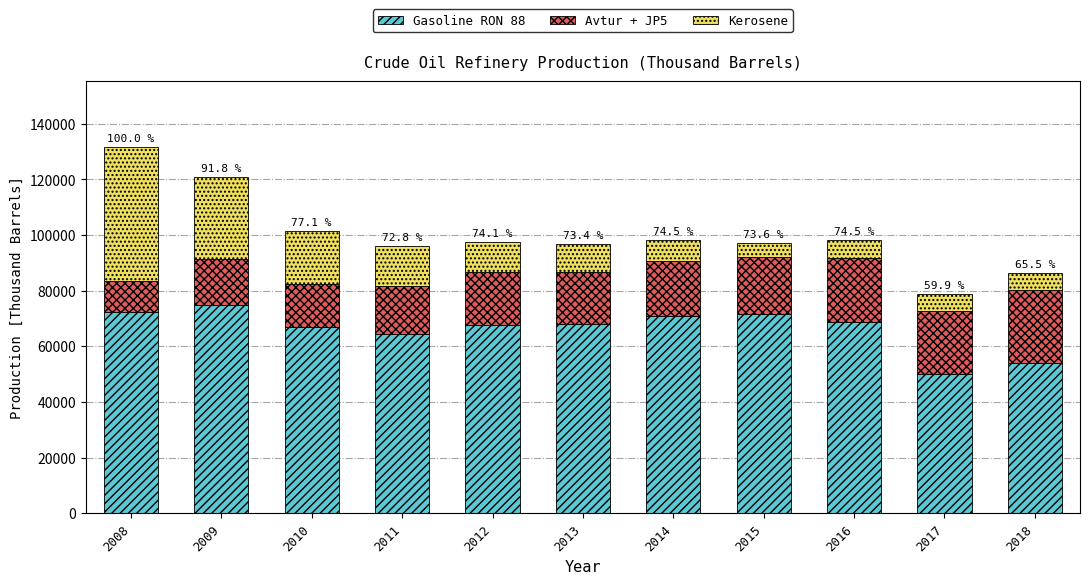

How many bars are there in total?

11